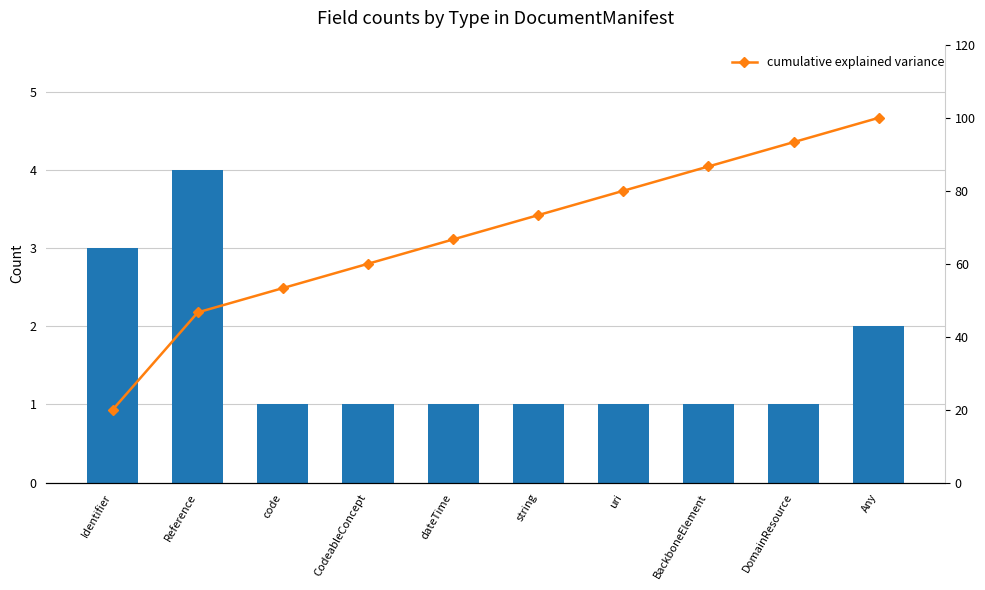

Does the chart contain stacked bars?

No